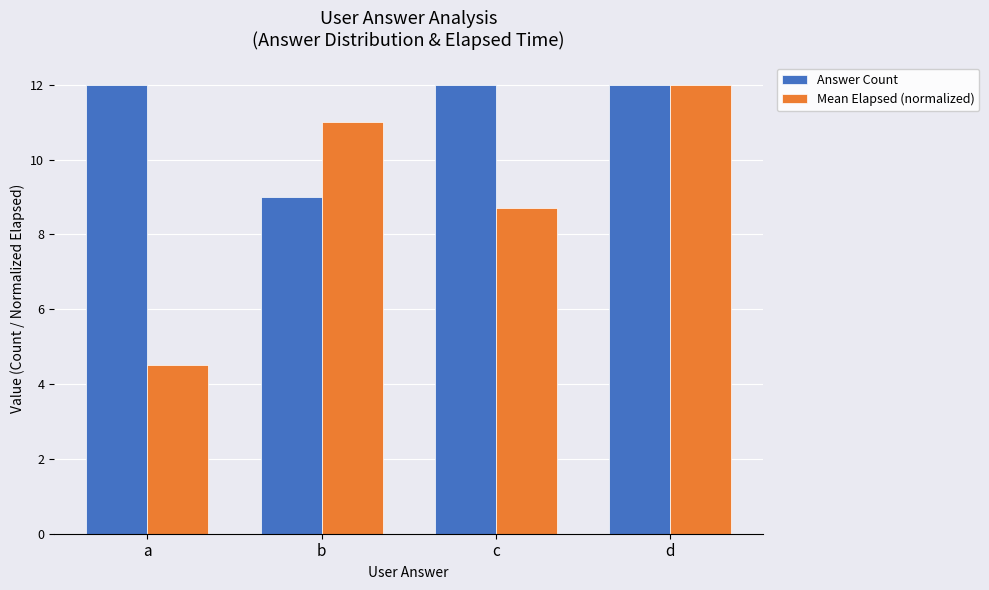

At which label is Mean Elapsed (normalized) closest to 8?

c